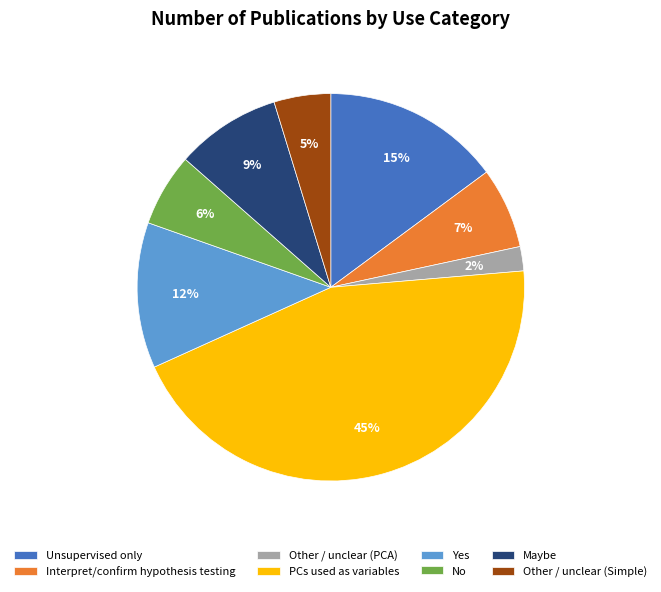

Count the number of slices in the pie.

8